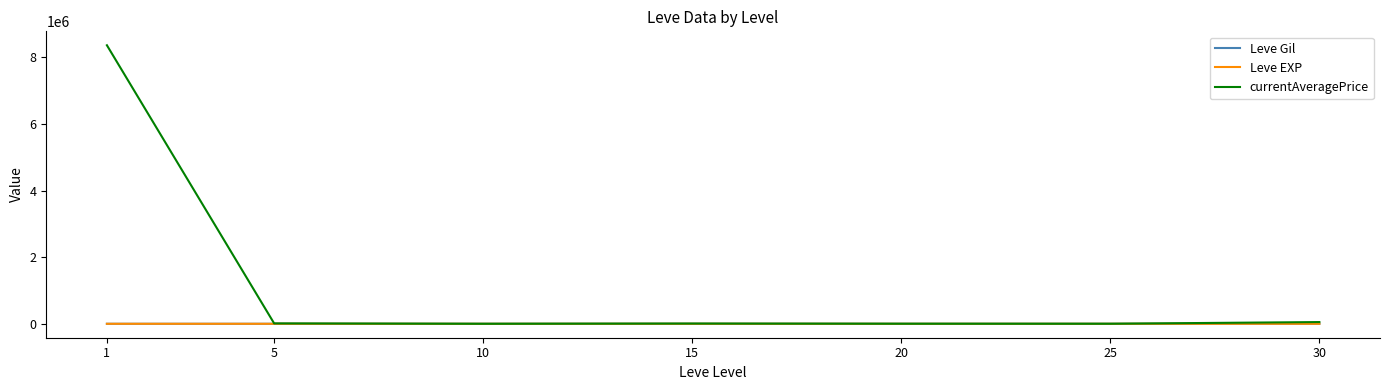

What is the average value of the Leve Gil series?

481.7